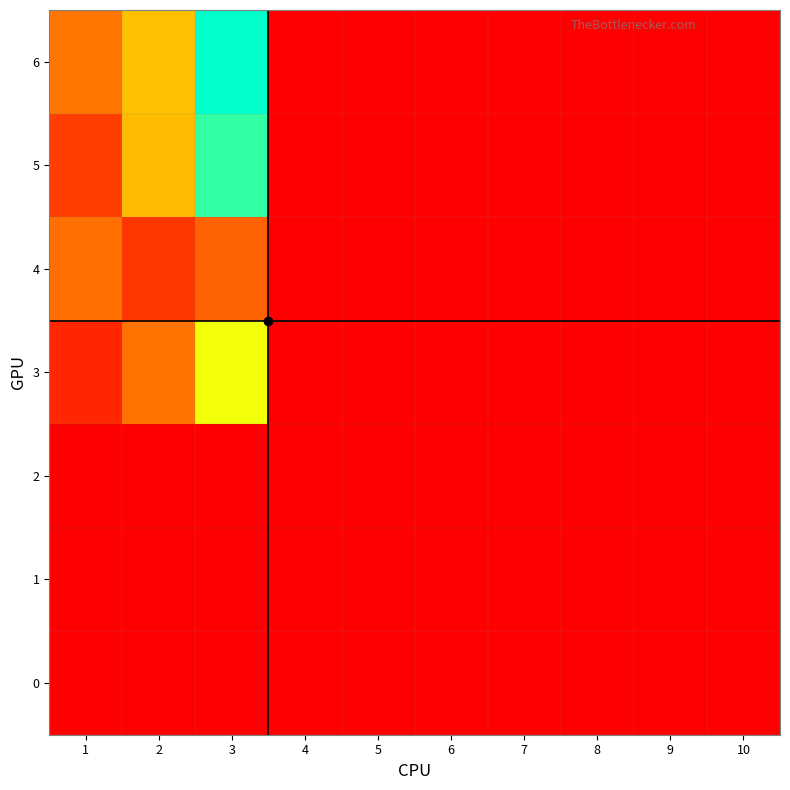

Rank the series at 3 from lowest to highest value.

0, 1, 2, 4, 3, 5, 6